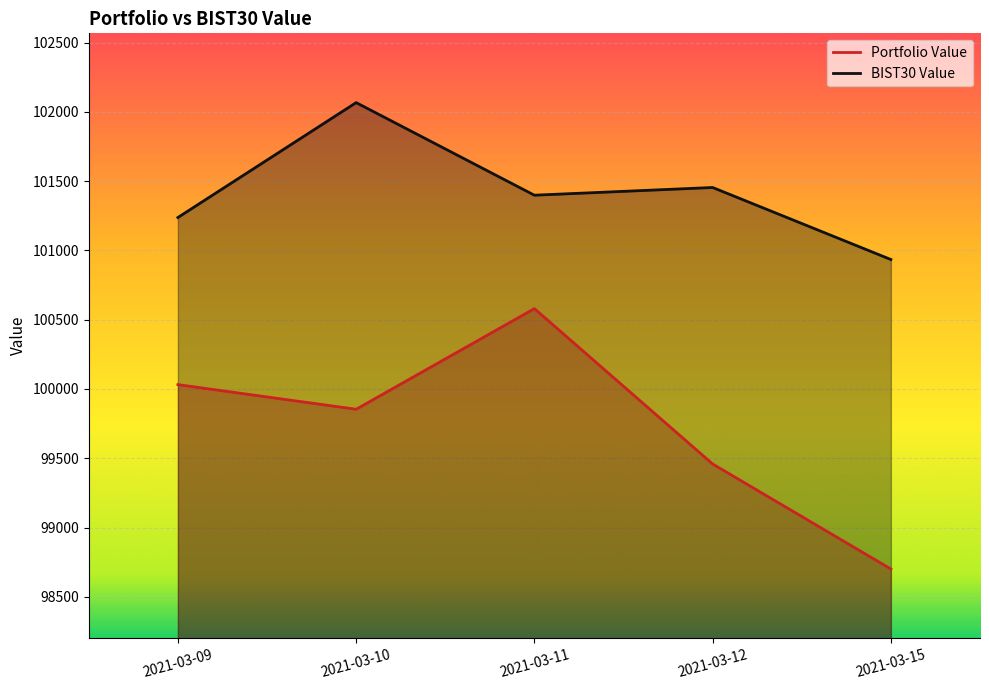

What is the sum of all Portfolio Value values?

498624.5